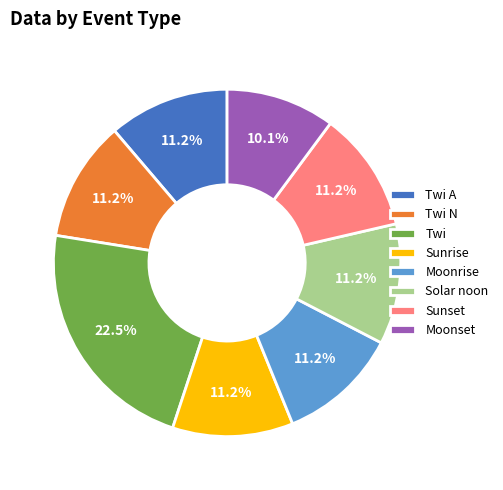

What is the ratio of the value at Moonset to the value at Sunset?

0.9